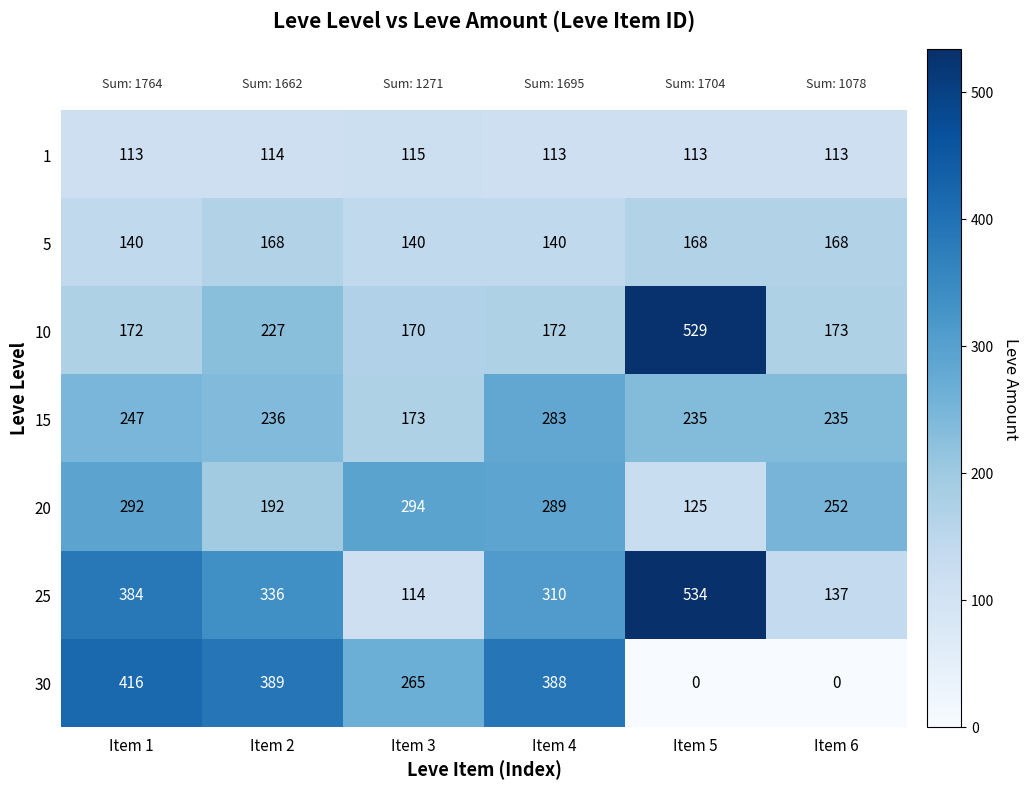

Where is 20 nearest to the value 209?

Item 2